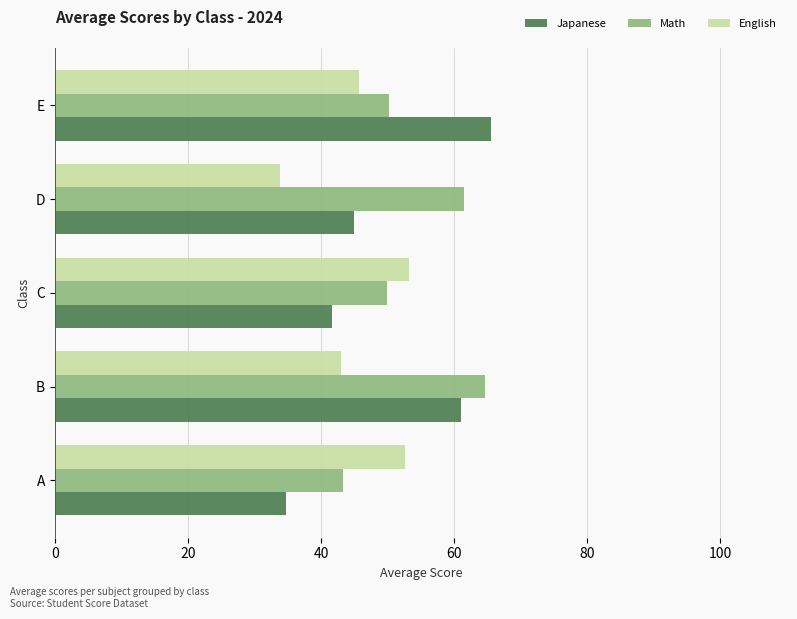

Where is English nearest to the value 43?

B